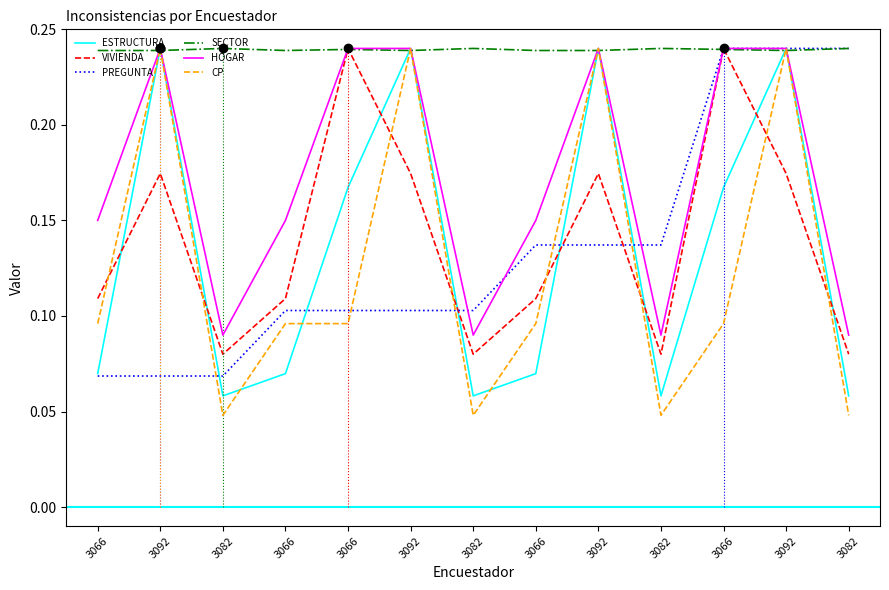

True or false: ESTRUCTURA and CP intersect in this chart.

True